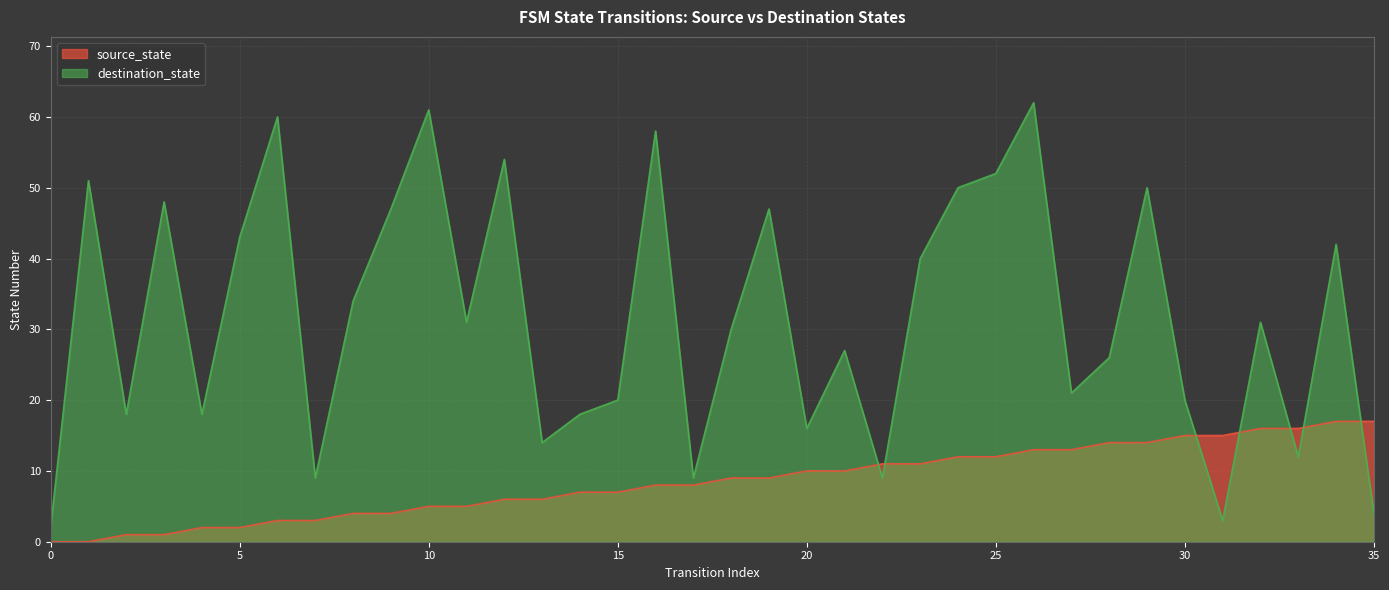

Reading left to right, extract all data points from this chart.

source_state: 0	0	1	1	2	2	3	3	4	4	5	5	6	6	7	7	8	8	9	9	10	10	11	11	12	12	13	13	14	14	15	15	16	16	17	17
destination_state: 2	51	18	48	18	43	60	9	34	47	61	31	54	14	18	20	58	9	30	47	16	27	9	40	50	52	62	21	26	50	20	3	31	12	42	4